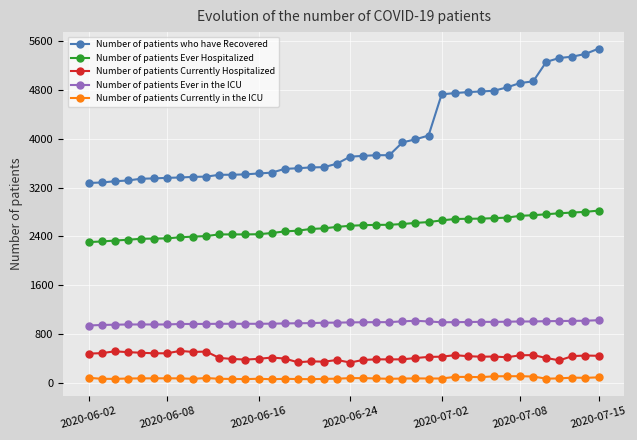

What is the maximum value shown in the chart?

5475